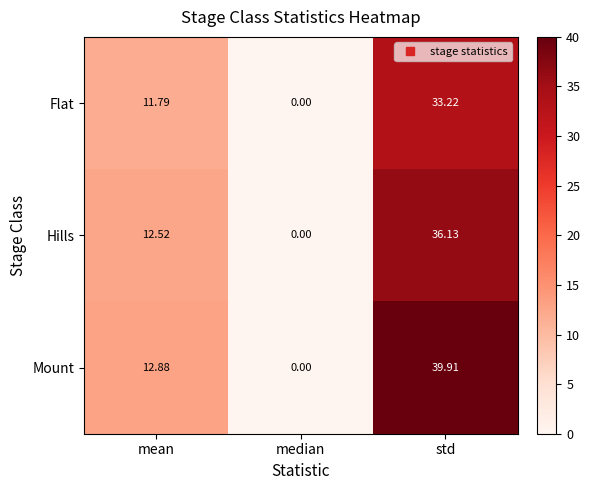

Between mean and median, which series saw the biggest shift?

Mount